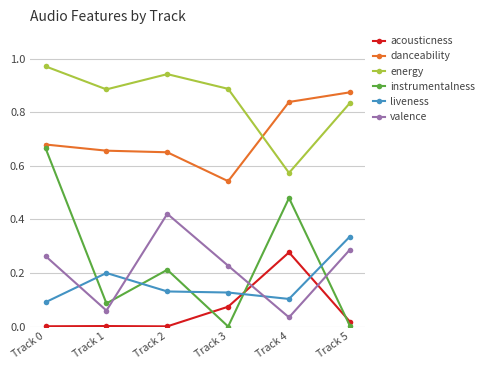

Rank the series at Track 5 from highest to lowest value.

danceability, energy, liveness, valence, acousticness, instrumentalness